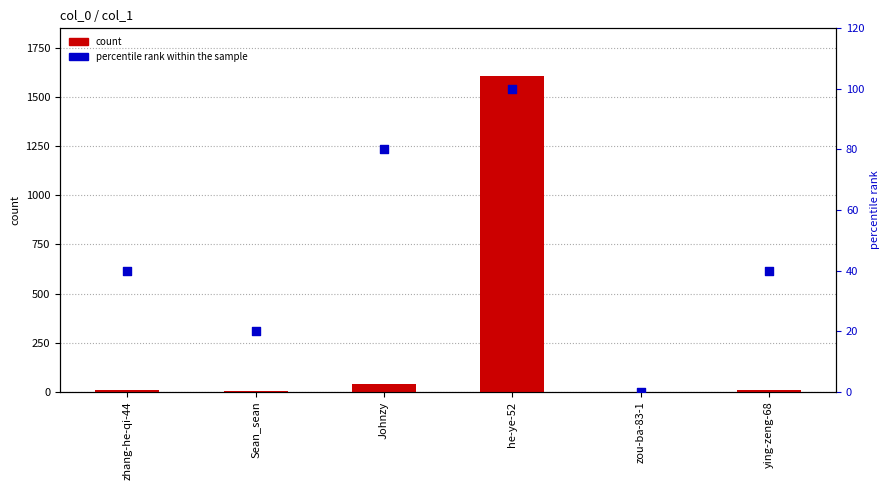

Is the value of percentile rank within the sample at zhang-he-qi-44 greater than the value of count at he-ye-52?

No